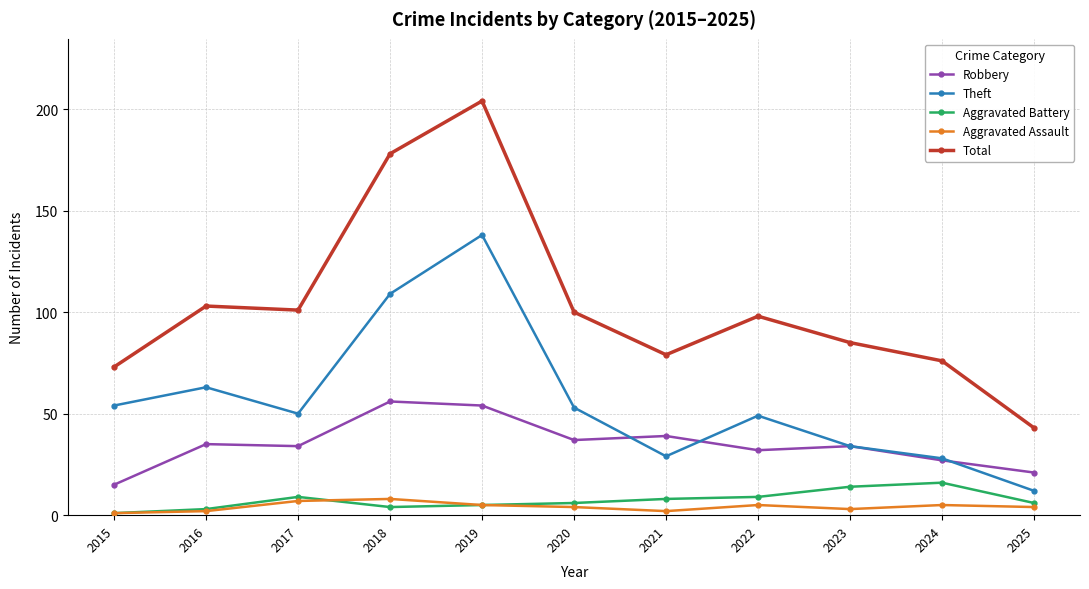

True or false: Aggravated Battery and Aggravated Assault intersect in this chart.

True